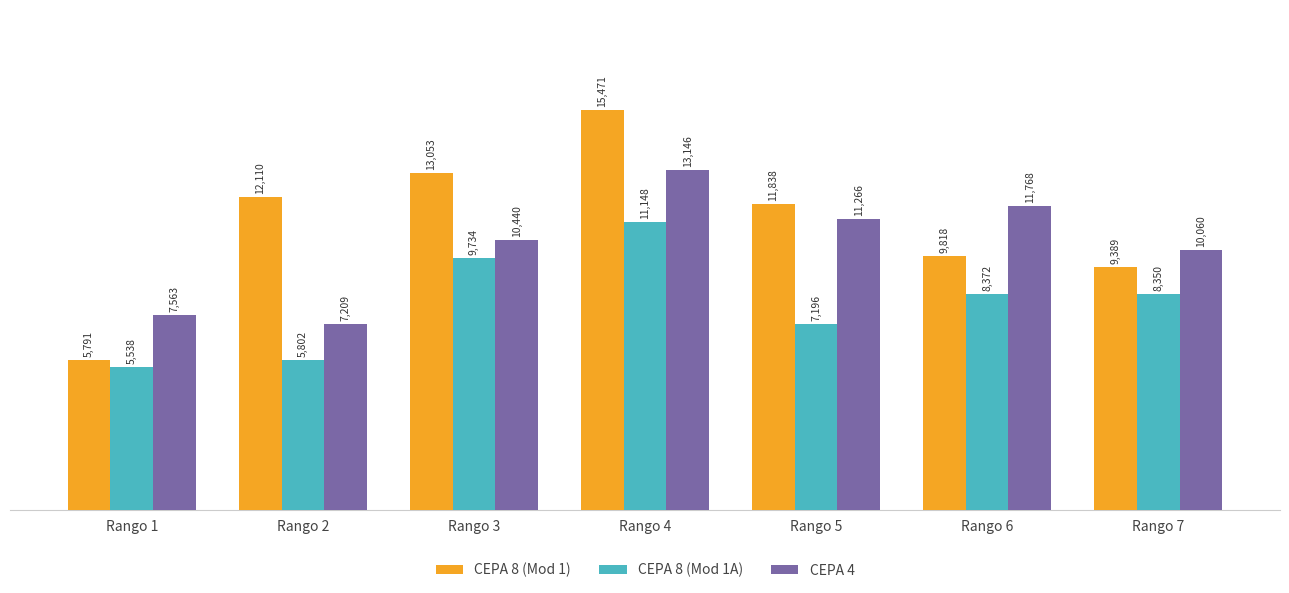

Which series has the largest total across all categories?

CEPA 8 (Mod 1)